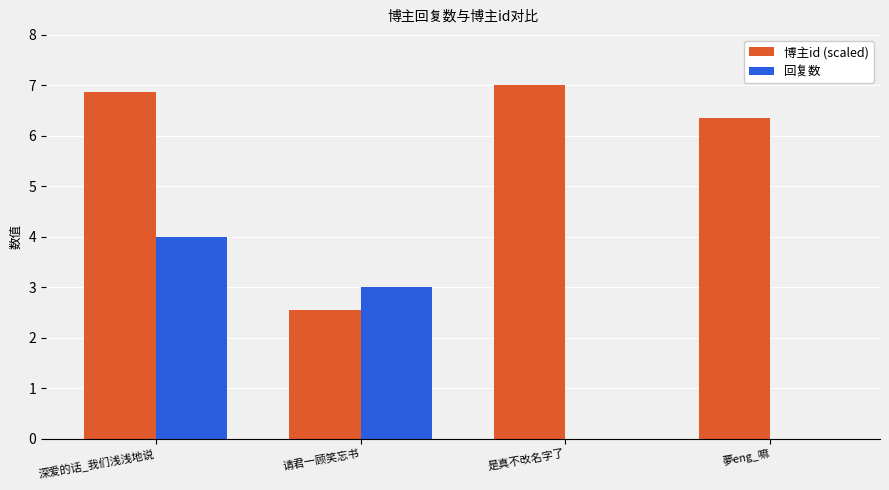

How many distinct data groups are displayed?

2